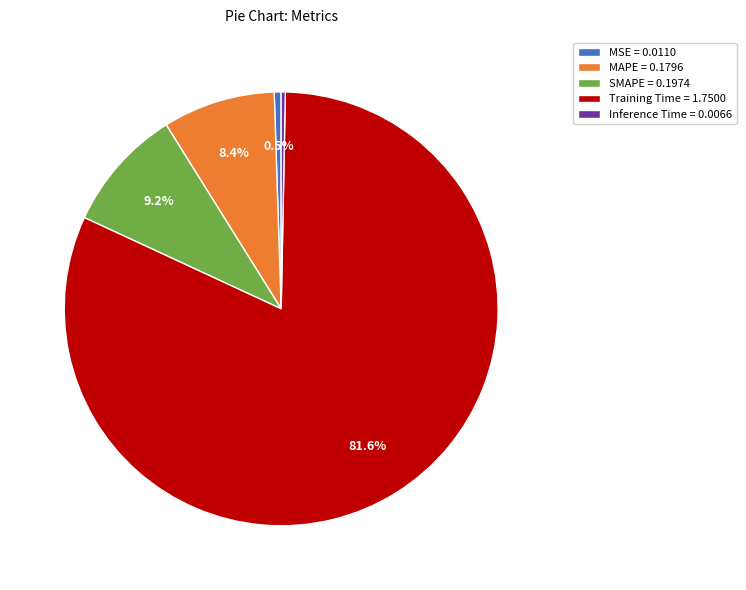

What percentage is NOT represented by MAPE?

91.6%